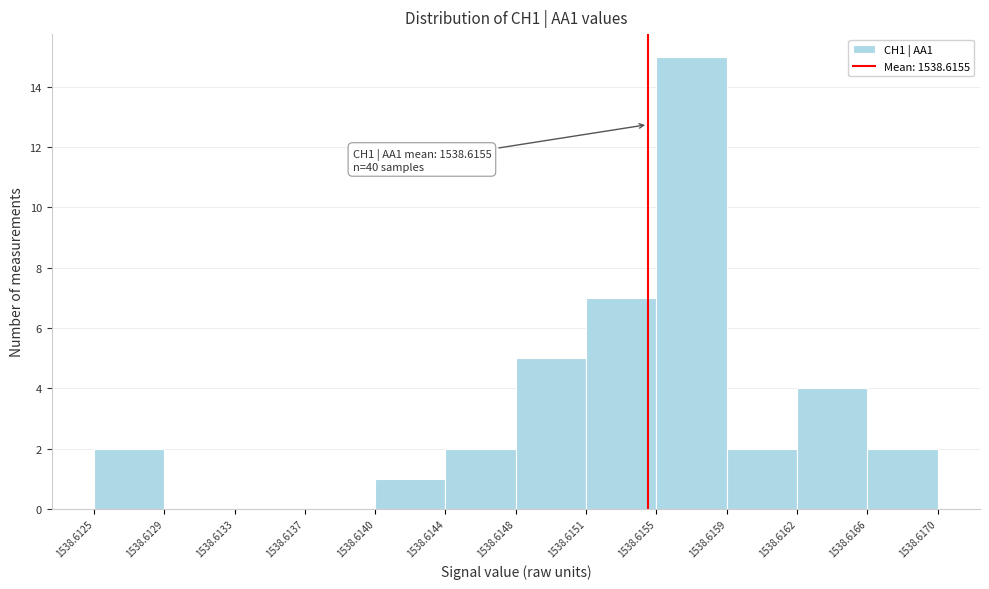

Which range on the x-axis has the tallest bar?

1538.6155 to 1538.6159